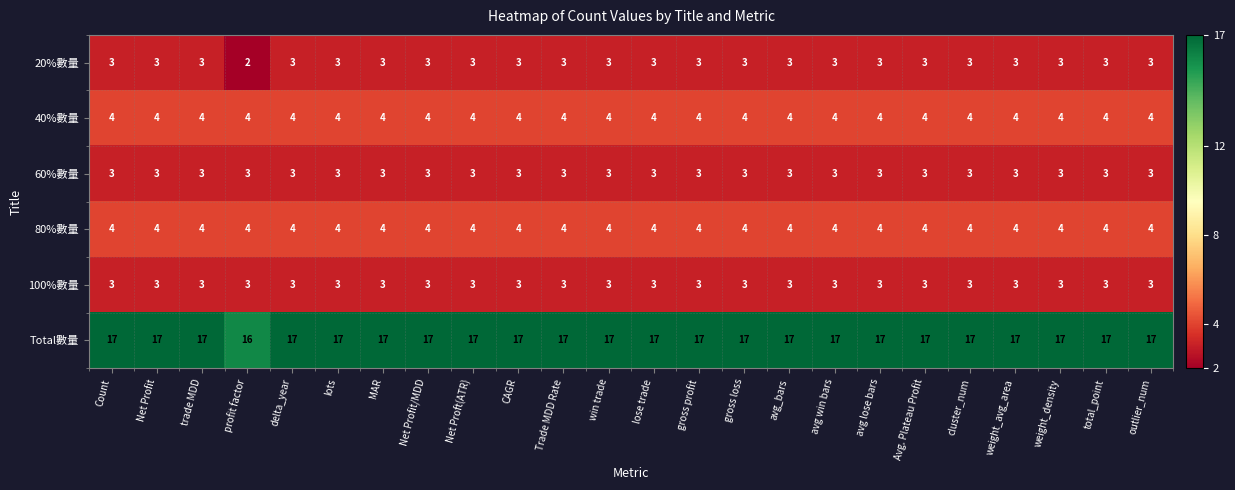

What is the greatest value displayed?

17